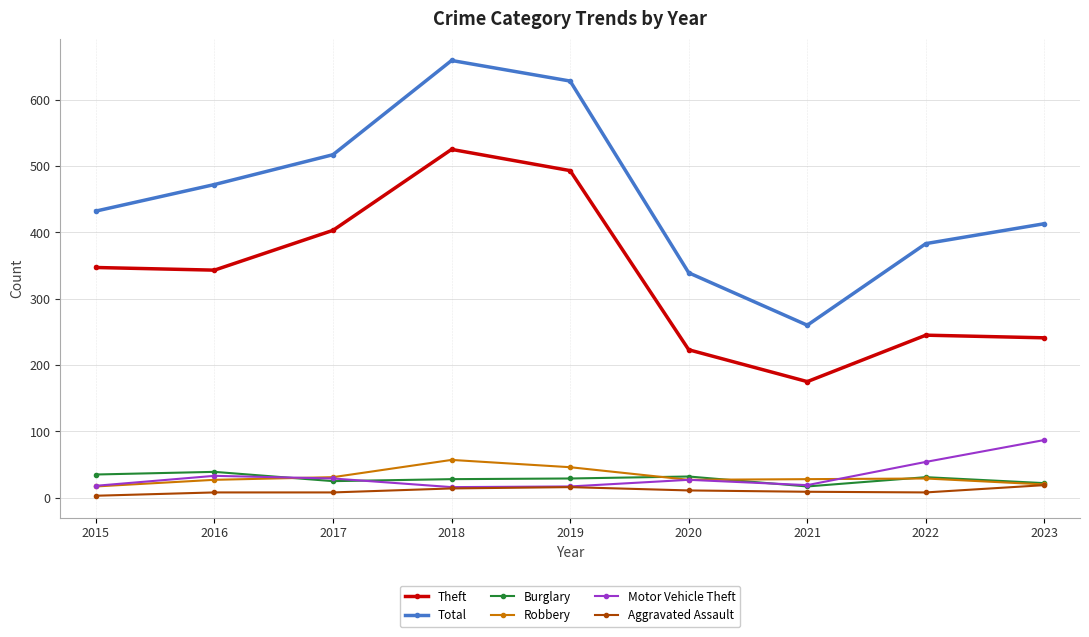

What is the average value of the Total series?

456